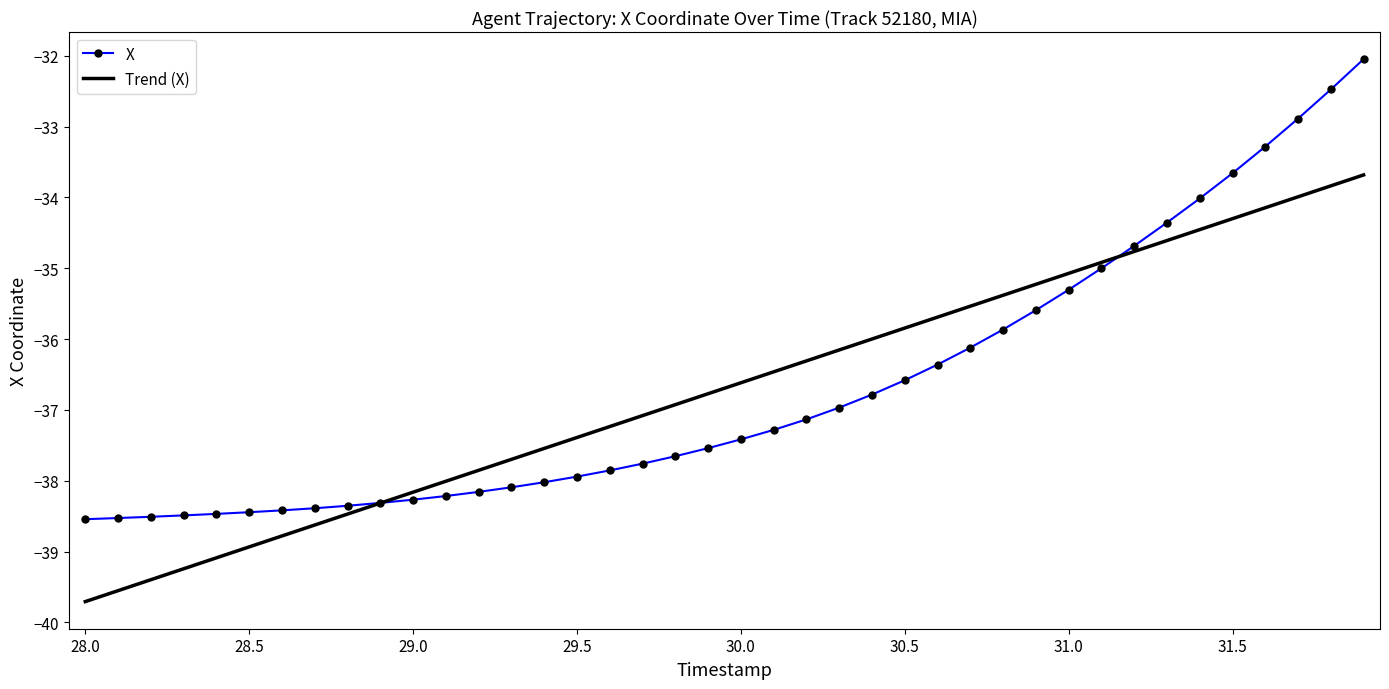

Rank the series by their maximum value, from highest to lowest.

X, Trend (X)